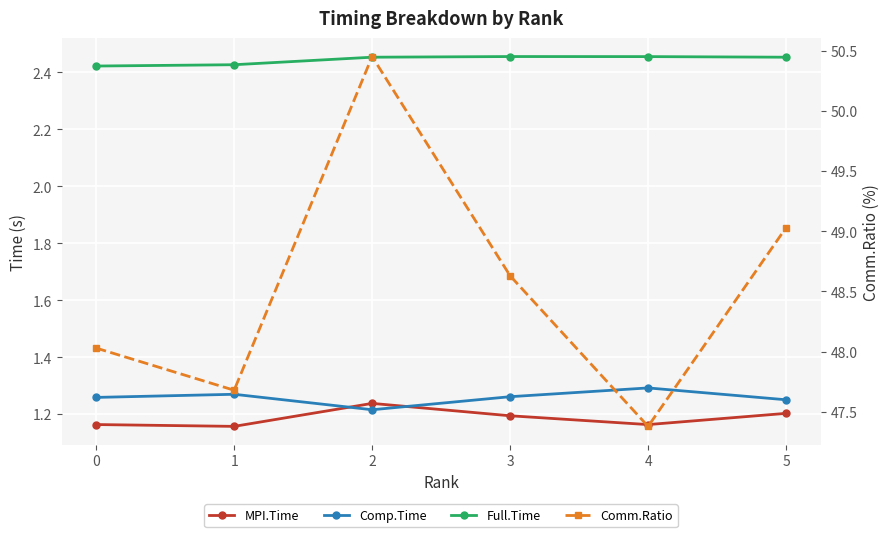

Does the chart display data point markers on the line(s)?

Yes